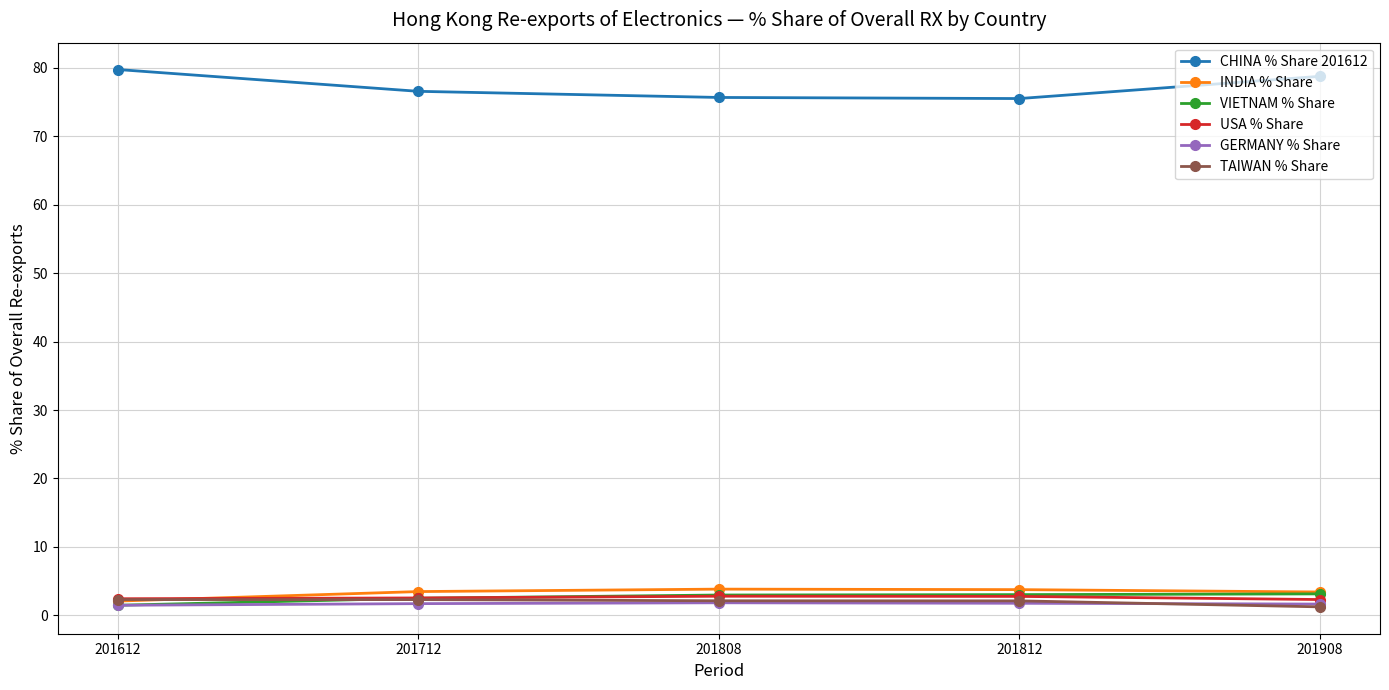

Which series has the largest range (max minus min)?

CHINA % Share 201612